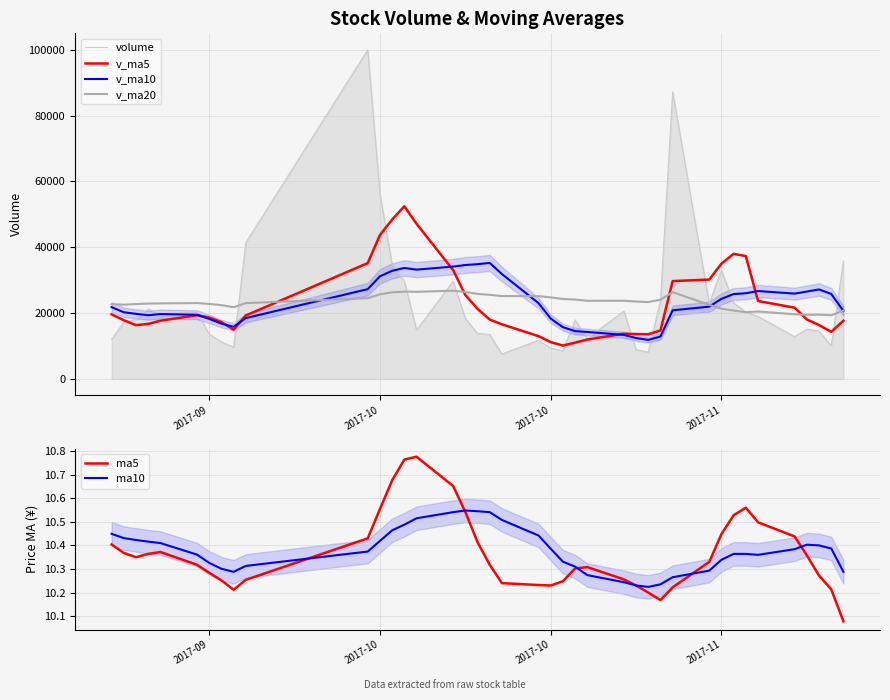

What is the difference between the second highest and minimum values in the v_ma10 series?

23009.8